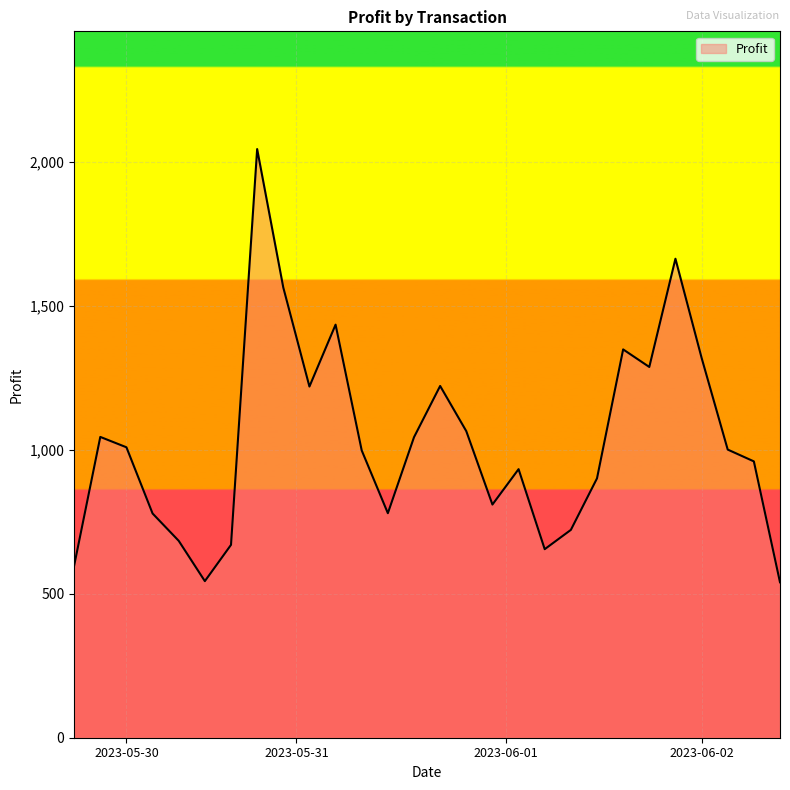

What is the difference between the maximum and minimum values?

1505